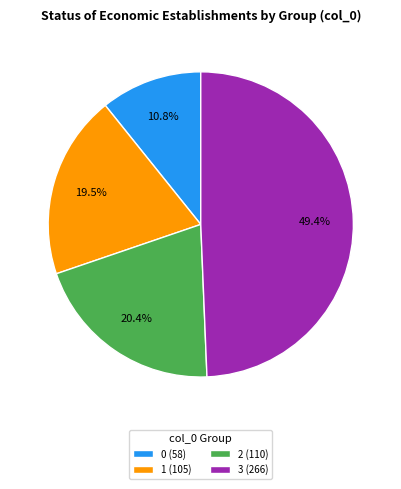

Is there any slice that represents more than half of the pie?

No